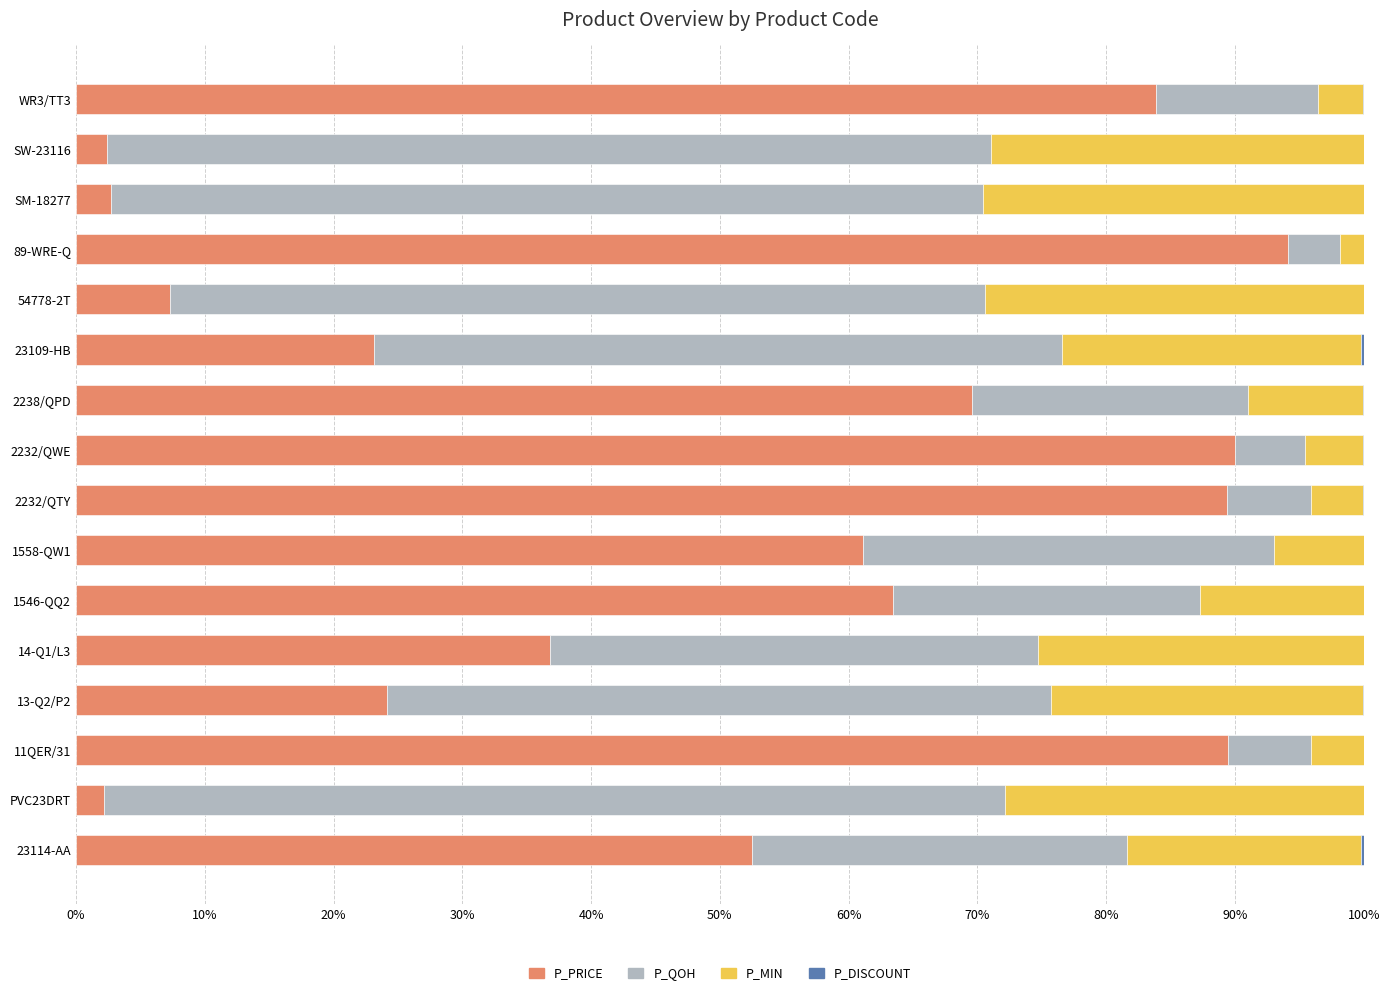

What is the total value across all series at SM-18277?

100.0